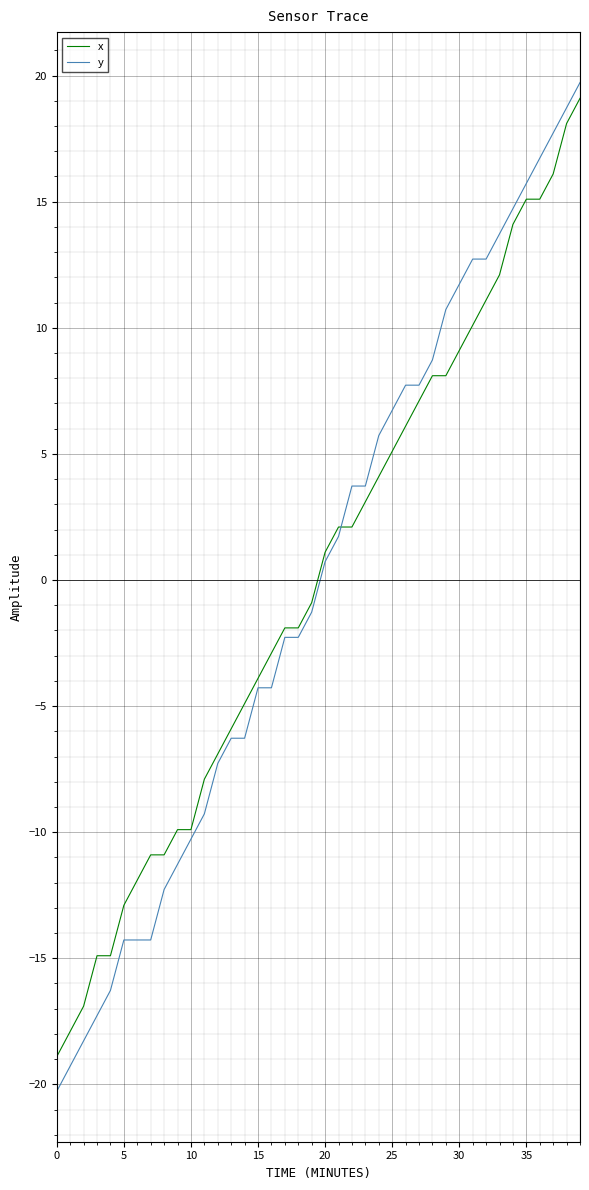

Does the chart display data point markers on the line(s)?

No